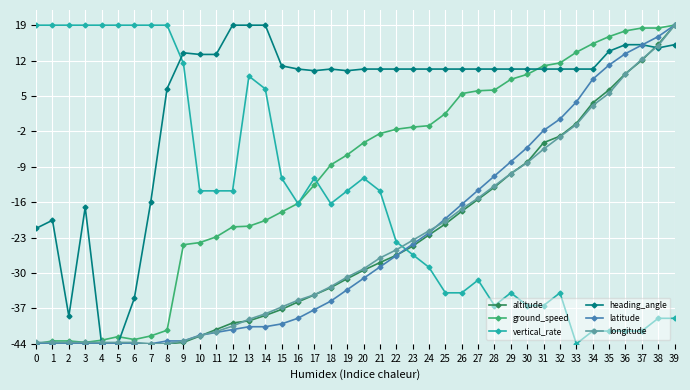

The value of ground_speed at 15 is -17.9. True or false?

True